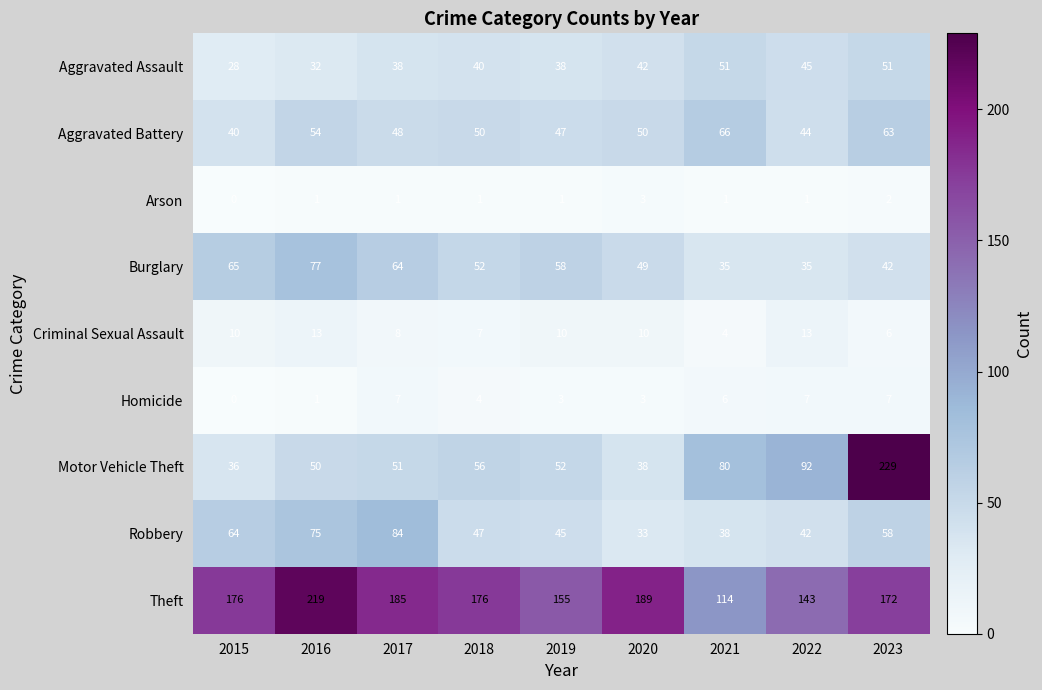

At which category is the sum across all series the highest?

2023